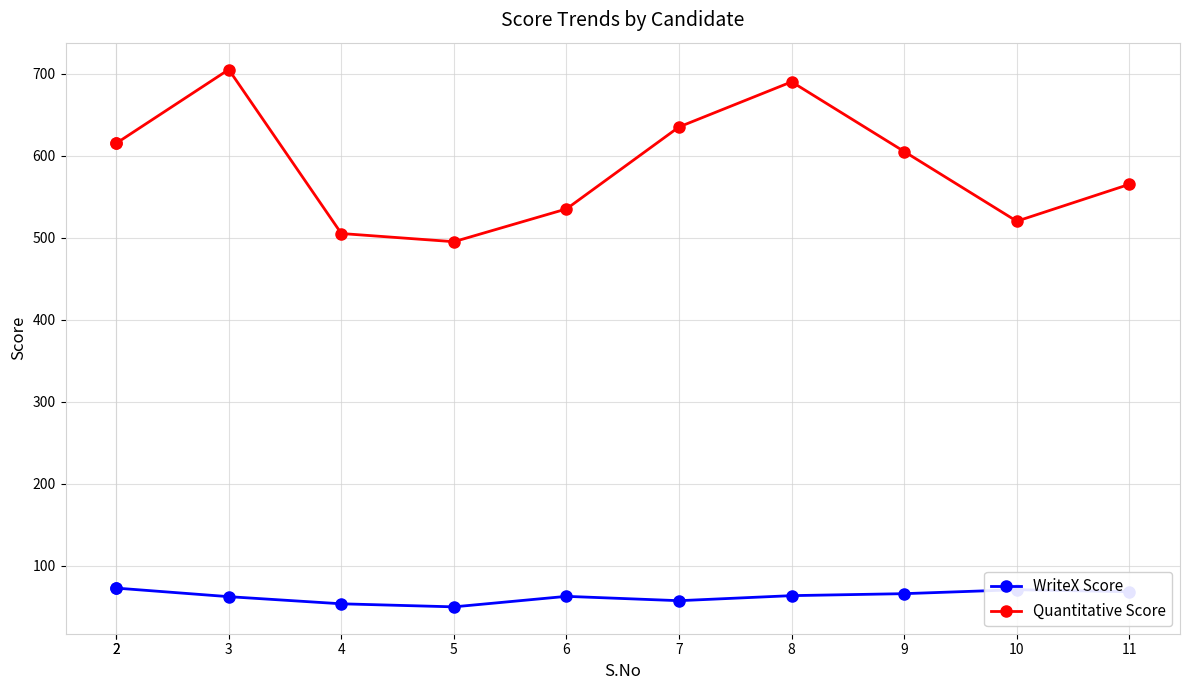

What is the difference between the WriteX Score values at 2 and 10?

2.0